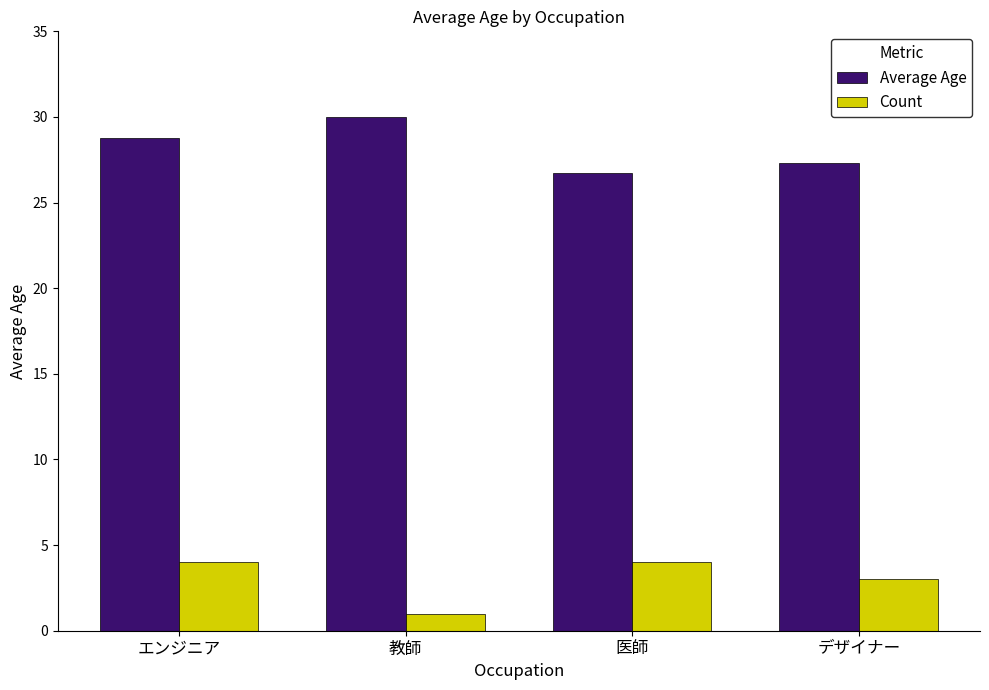

What is the difference between the second highest and minimum values in the Count series?

3.0